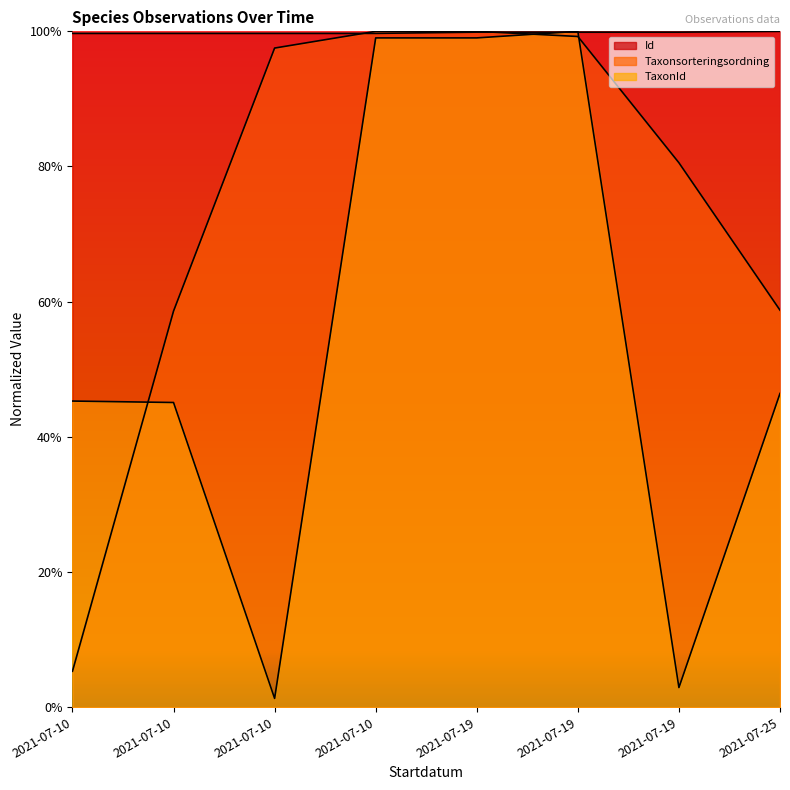

Between which two adjacent categories do TaxonId and Taxonsorteringsordning first intersect?

2021-07-10 and 2021-07-10